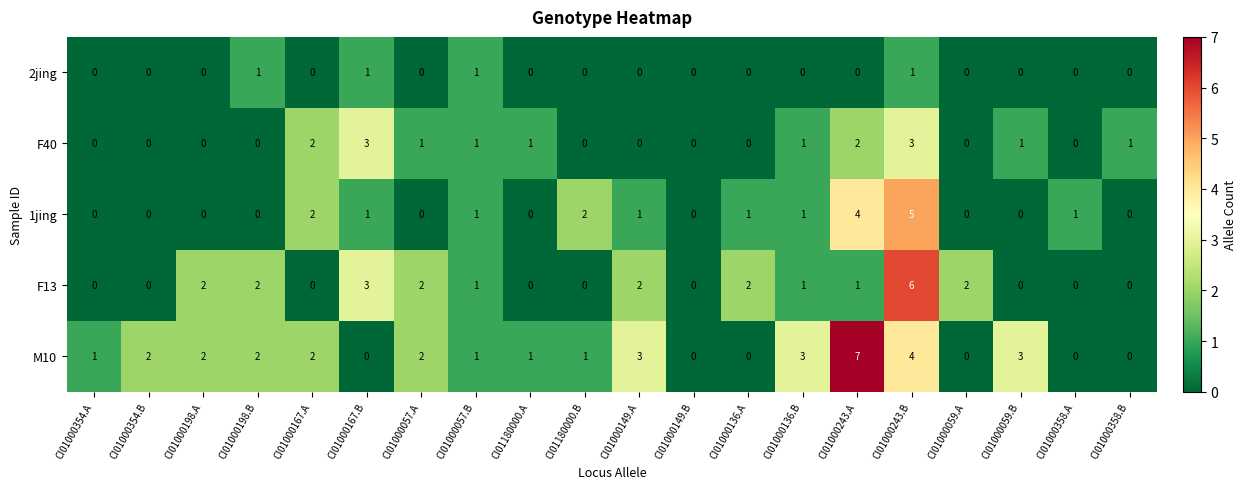

What is the sum of the F13 values at CI01000243.B and CI01000198.A?

8